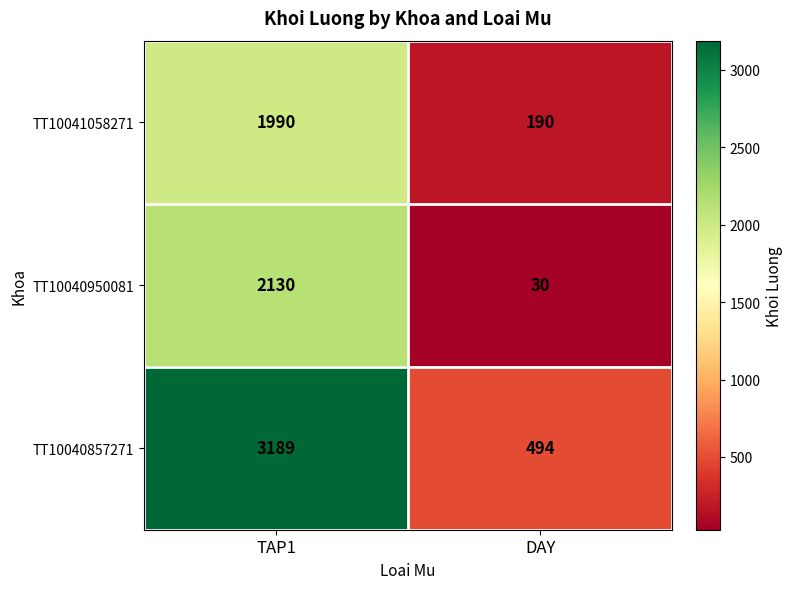

Reading left to right, transcribe all the data shown in this chart.

TT10041058271: 1990	190
TT10040950081: 2130	30
TT10040857271: 3189	494